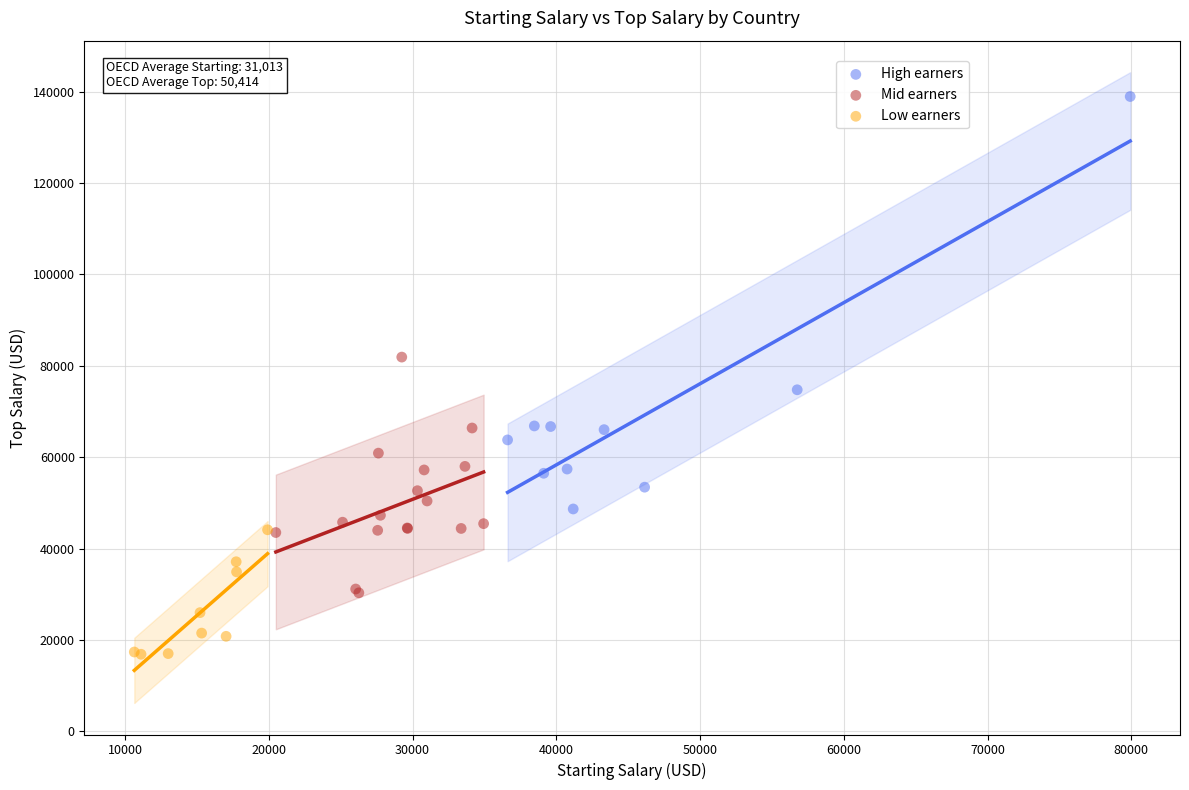

Which series has the largest Y range (max minus min)?

High earners